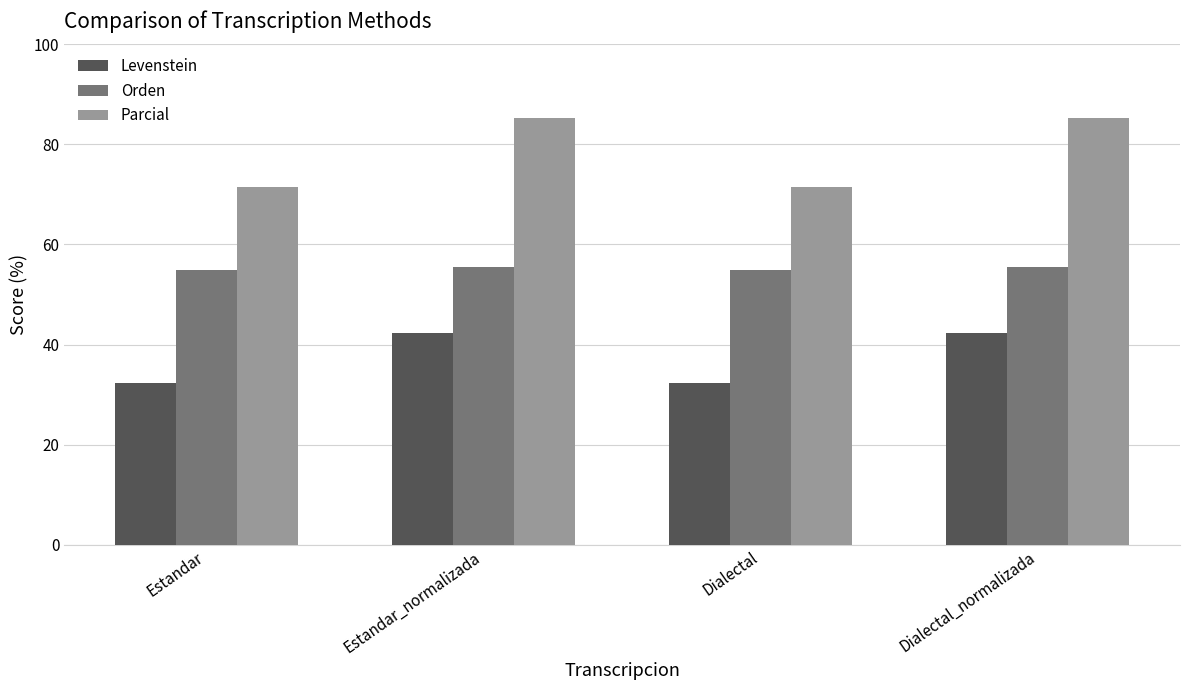

What is the sum of all Levenstein values?

149.0